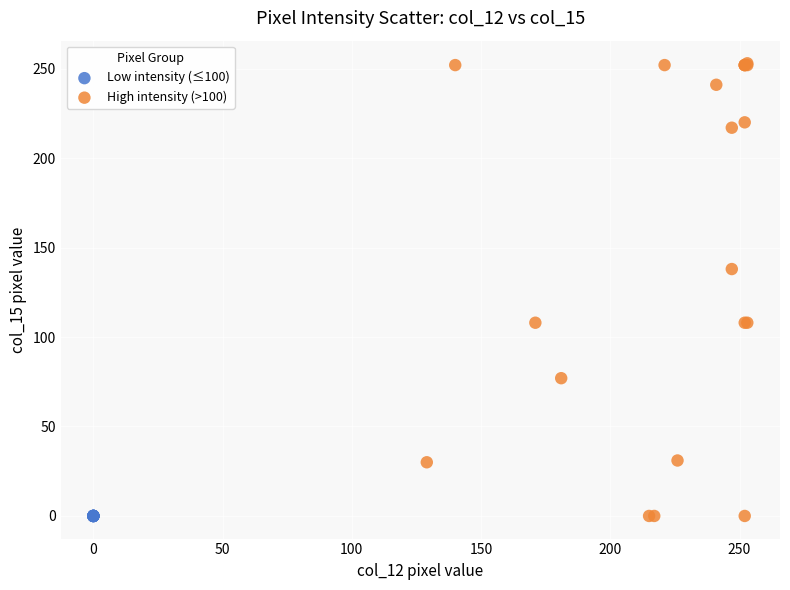

What are all the series names shown in the legend?

Low intensity (≤100), High intensity (>100)